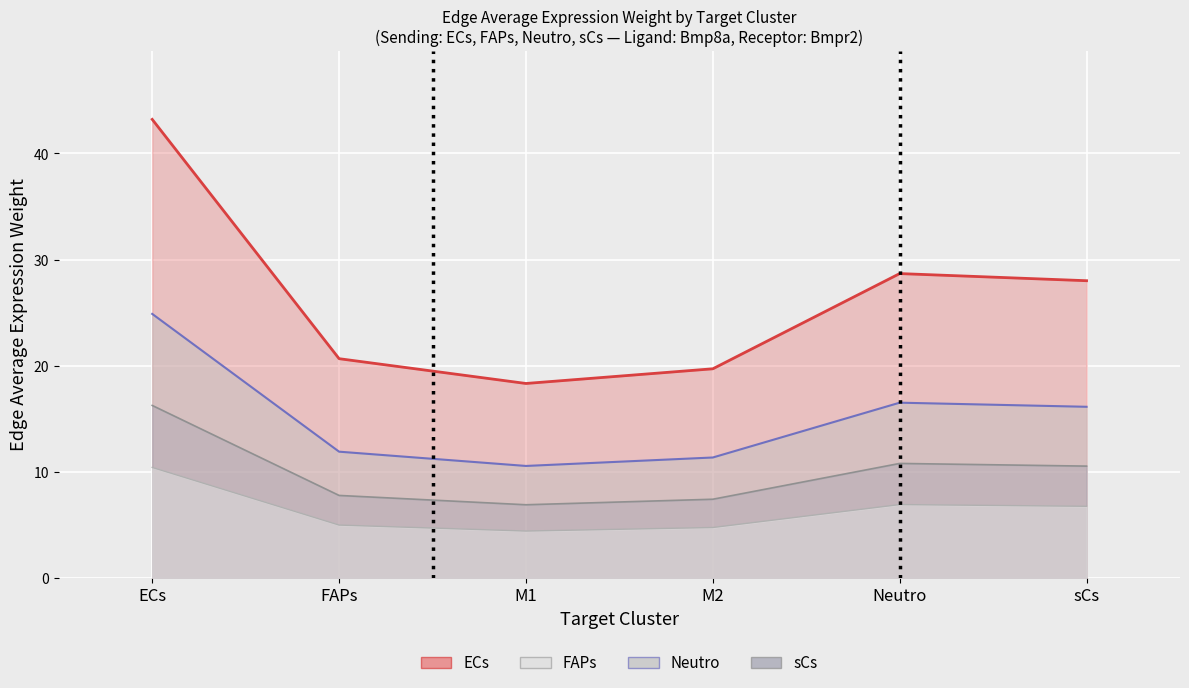

How many lines are shown in the chart?

4